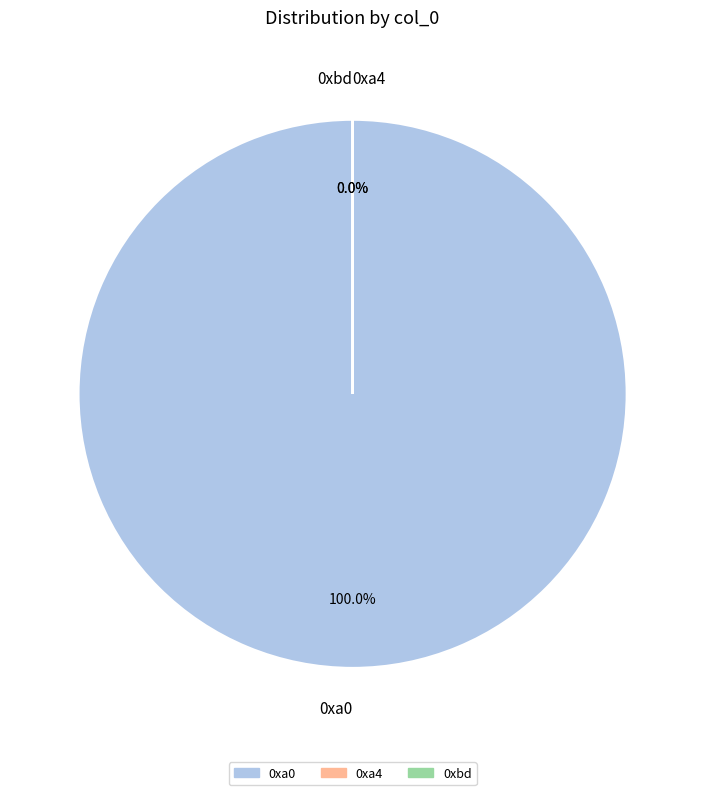

Which slice is the largest?

0xa0